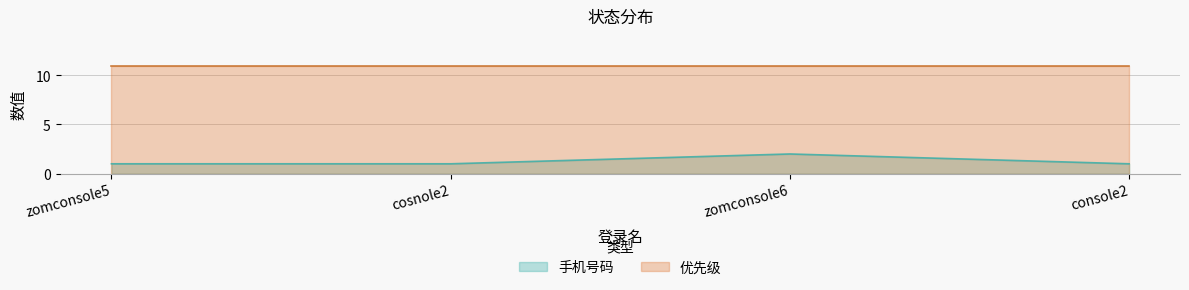

What is the value of the 1st point from the left?

1